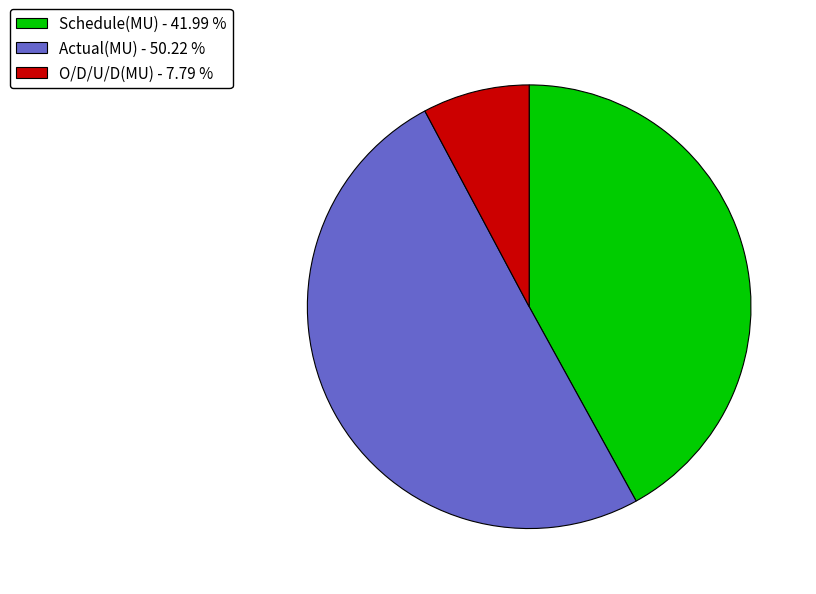

Combined, do Schedule(MU) - 41.99 % and Actual(MU) - 50.22 % account for over 50%?

Yes